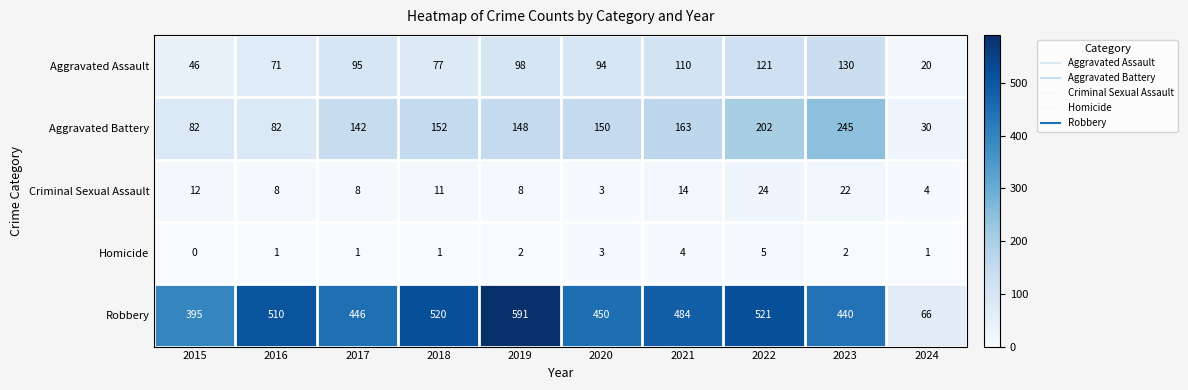

What is the spread (max minus min) of values at 2015?

395